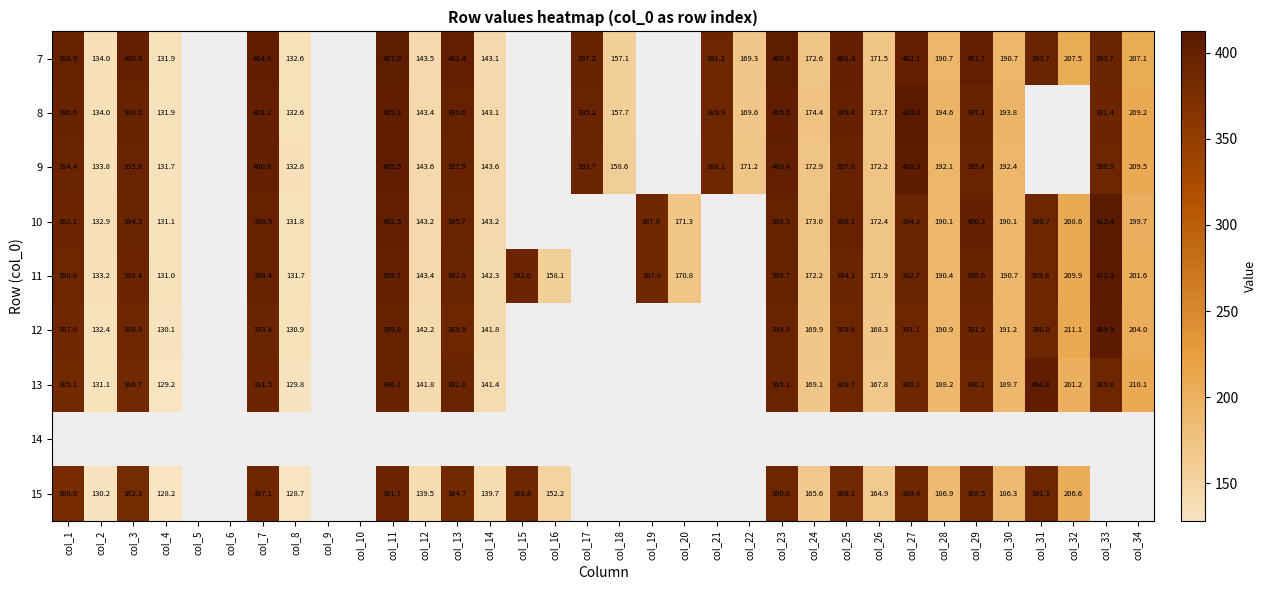

Is the value of 10 at col_20 greater than the value of 13 at col_8?

Yes